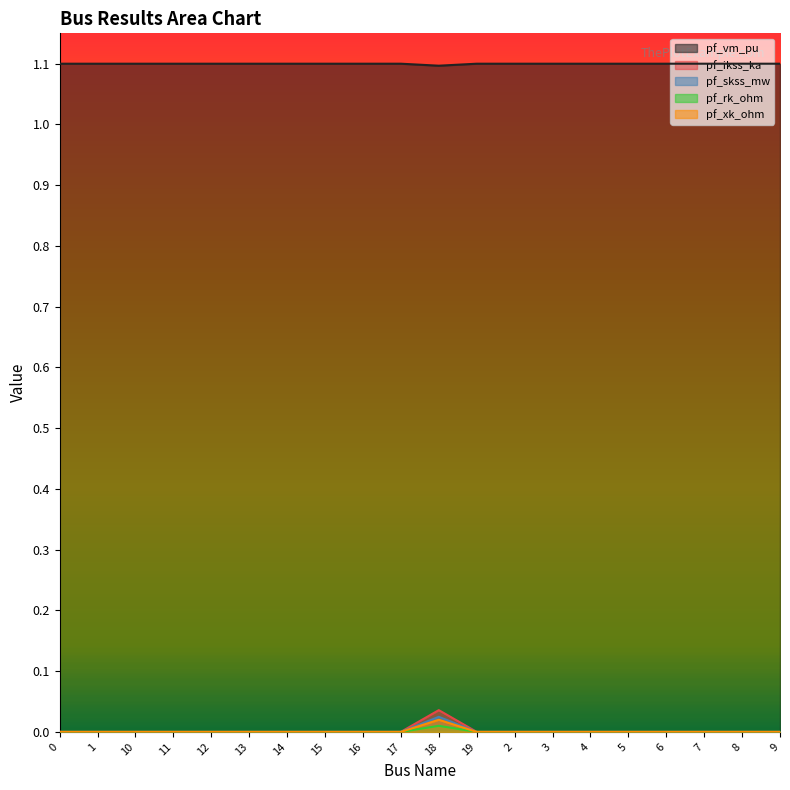

Rank the series by their maximum value, from highest to lowest.

pf_vm_pu, pf_ikss_ka, pf_rk_ohm, pf_xk_ohm, pf_skss_mw